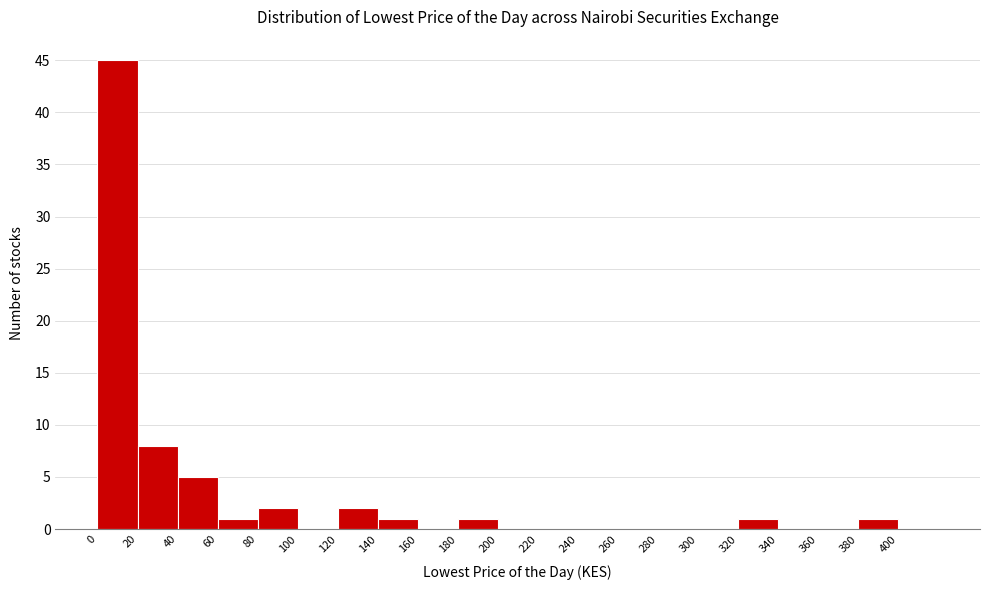

Reading left to right, transcribe this chart: for each bar, give the range it covers on the x-axis and its height. The values are not printed on the chart, so give them approximately, as read against the axis.

0 to 20: 45
20 to 40: 8
40 to 60: 5
60 to 80: 1
80 to 100: 2
100 to 120: 0
120 to 140: 2
140 to 160: 1
160 to 180: 0
180 to 200: 1
200 to 220: 0
220 to 240: 0
240 to 260: 0
260 to 280: 0
280 to 300: 0
300 to 320: 0
320 to 340: 1
340 to 360: 0
360 to 380: 0
380 to 400: 1
400 to 420: 0